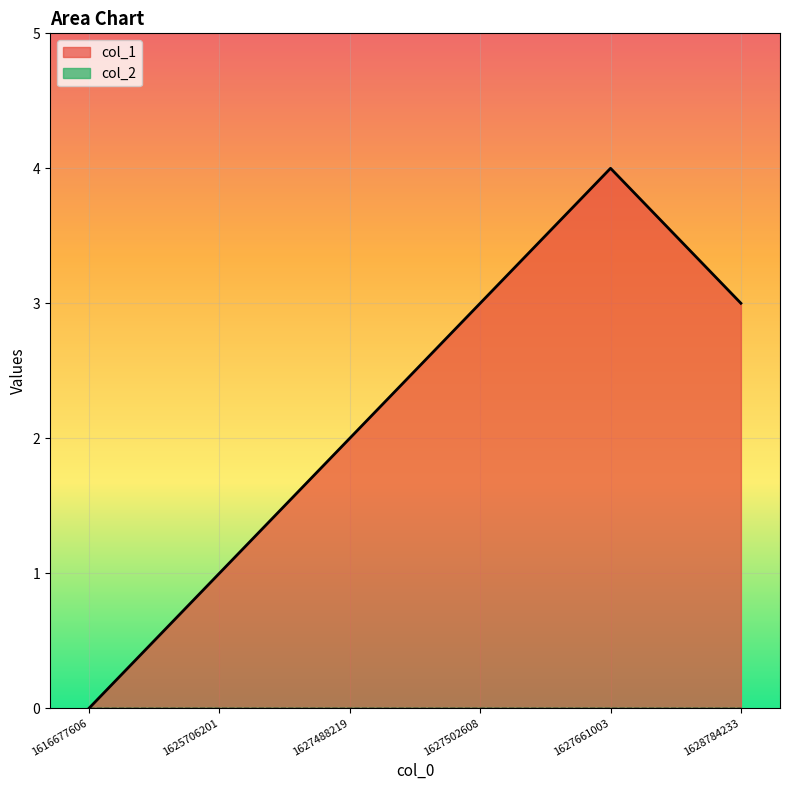

Rank the categories by value from highest to lowest.

1627661003, 1627502608, 1628784233, 1627488219, 1625706201, 1616677606